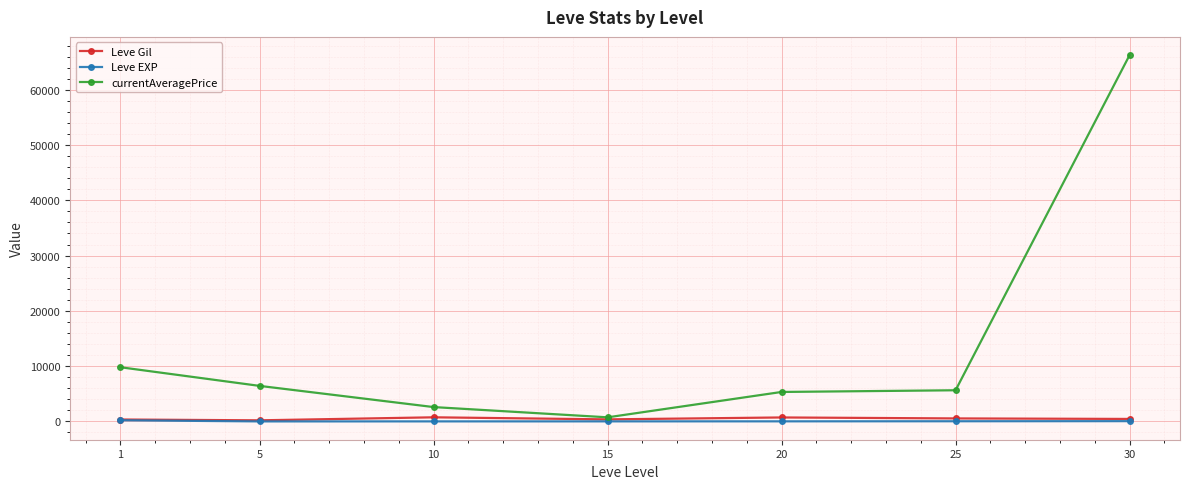

At which category is the sum across all series the highest?

30